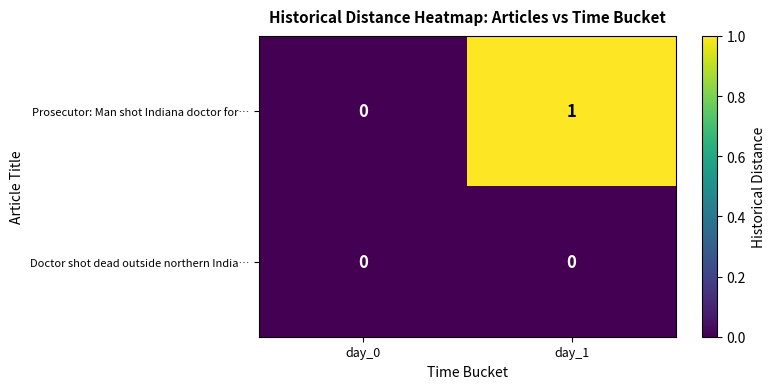

Reading left to right, transcribe all the data shown in this chart.

Prosecutor: Man shot Indiana doctor for…: 0	1
Doctor shot dead outside northern India…: 0	0